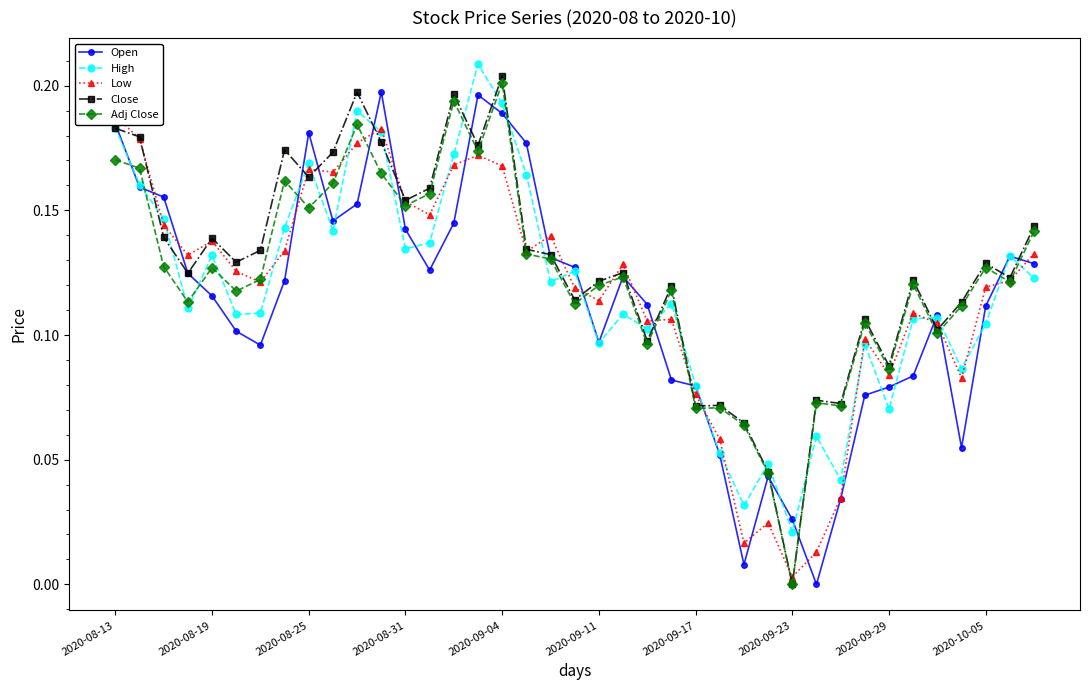

At which category does Open reach its first local peak?

2020-08-25